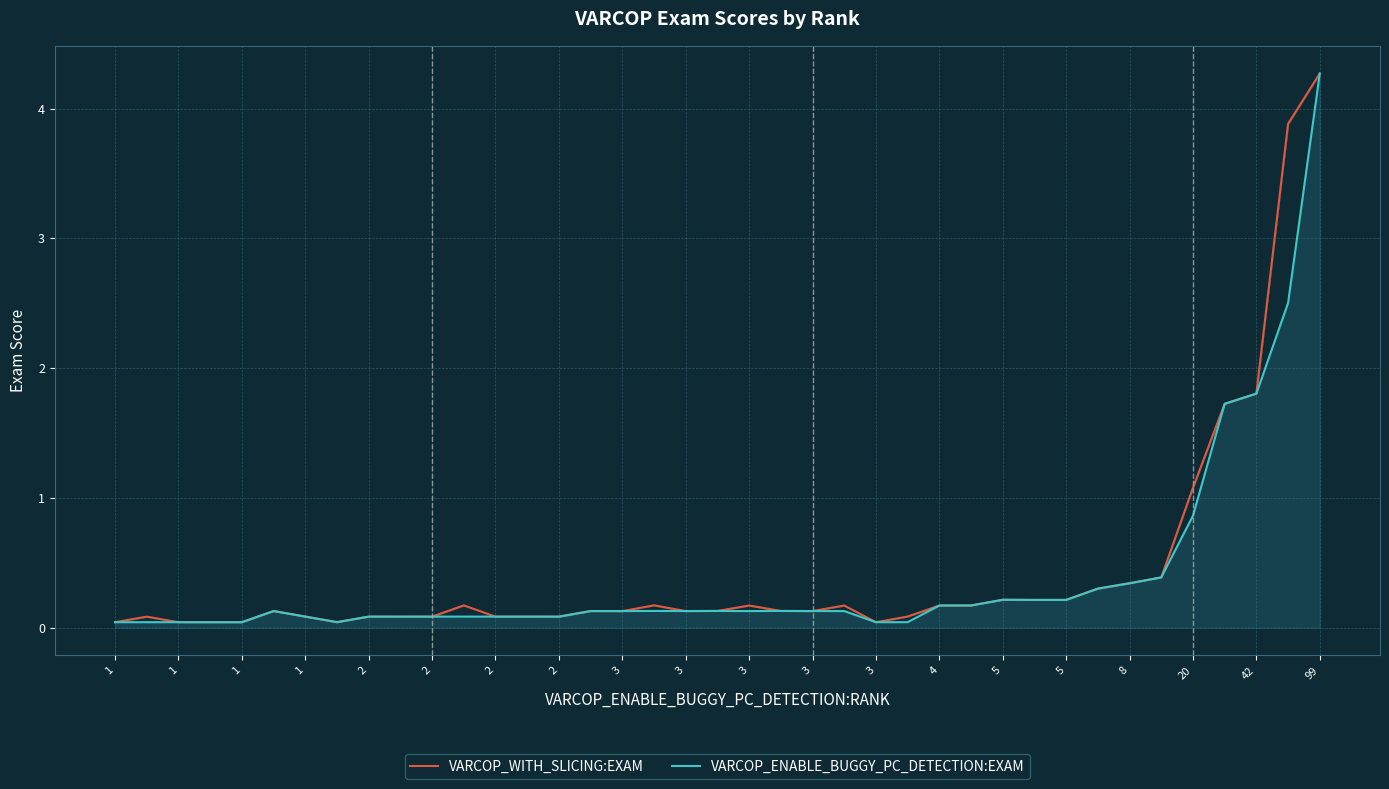

At which category is the sum across all series the highest?

99